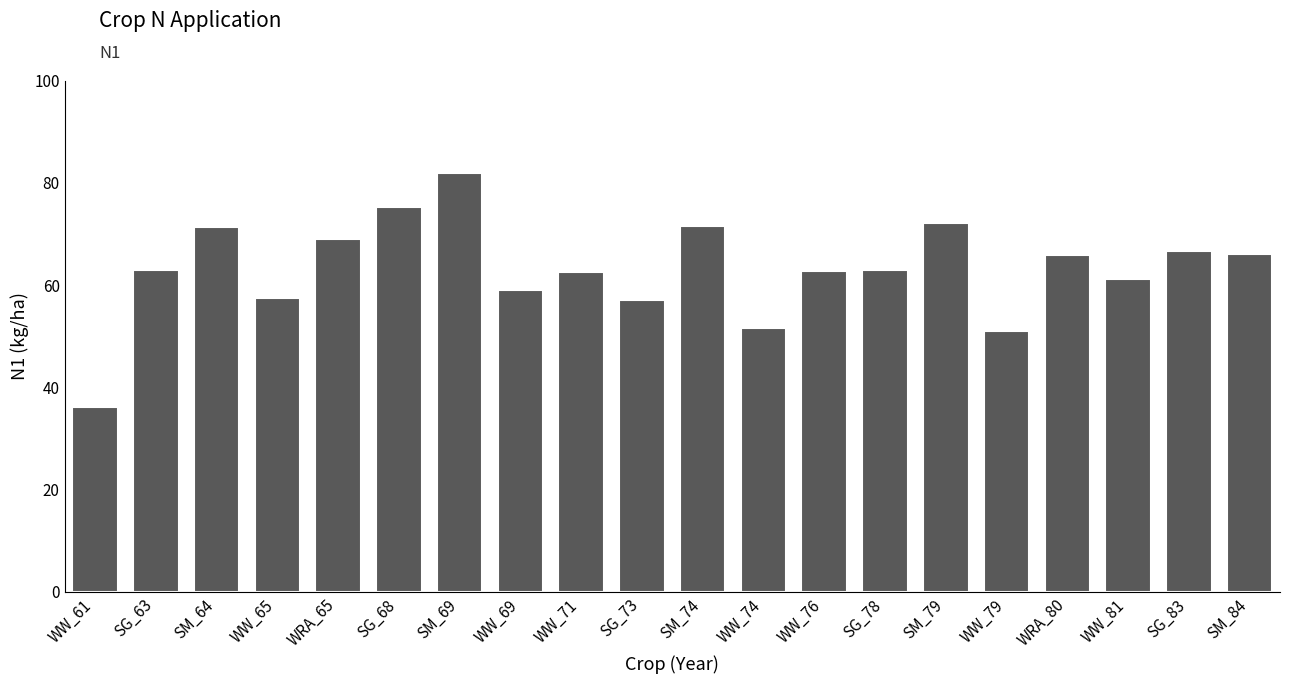

True or false: the data shows 17.0 at WW_61.

False